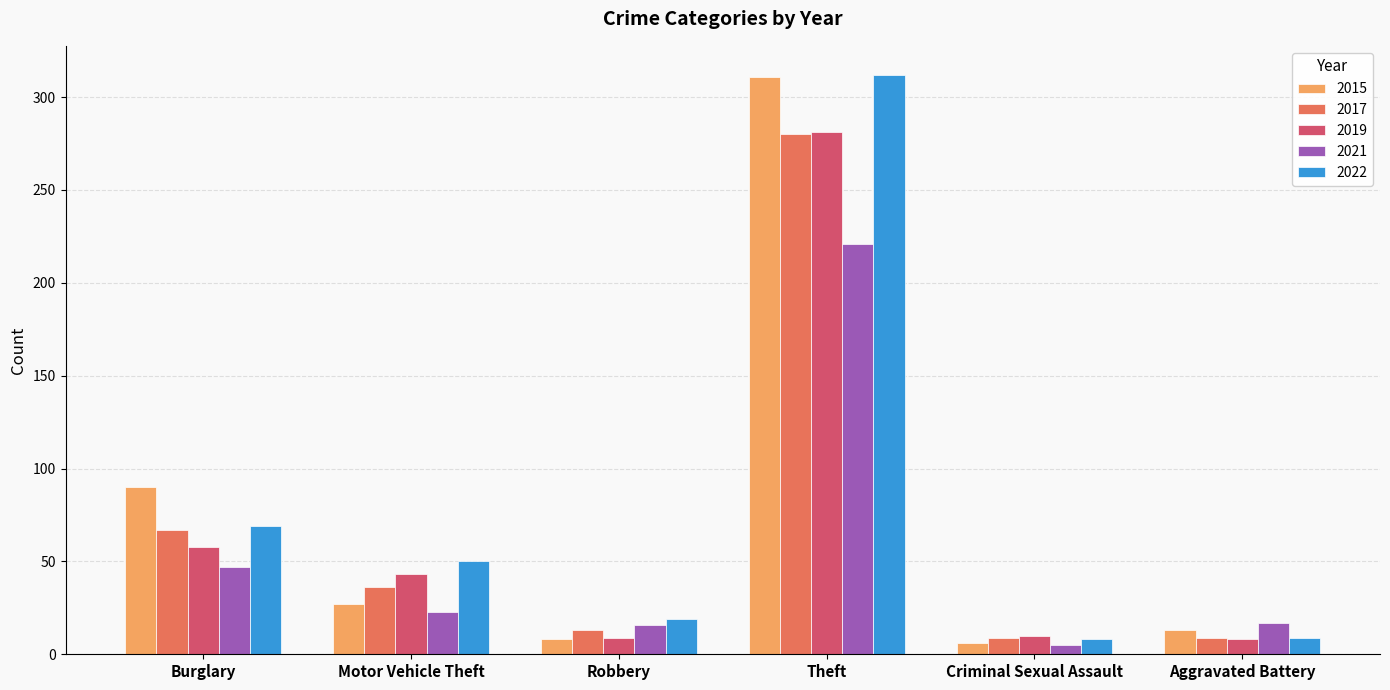

How many values in the 2021 series are below 23?

3